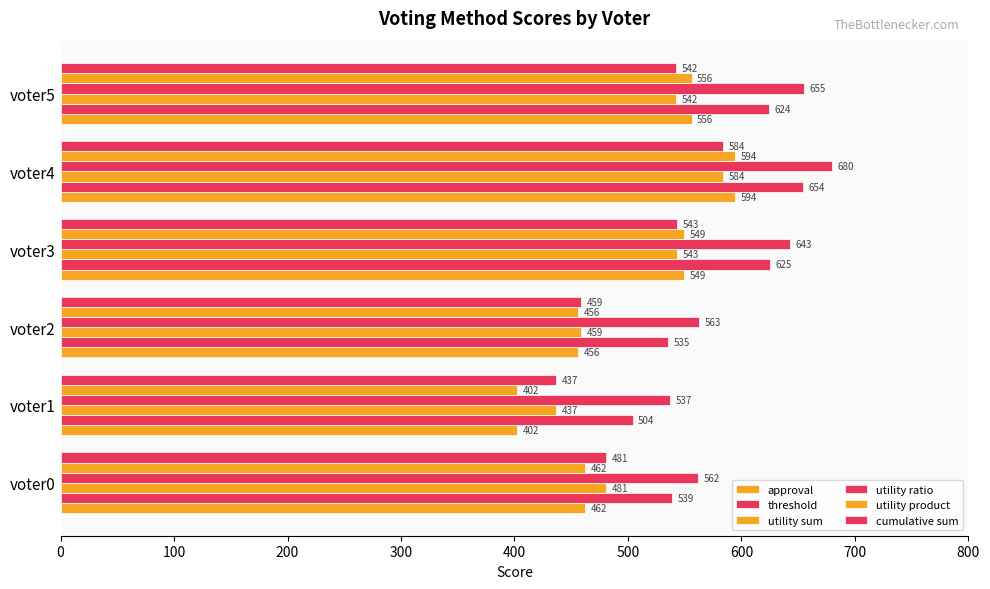

Rank the series by their maximum value, from lowest to highest.

utility sum, cumulative sum, approval, utility product, threshold, utility ratio